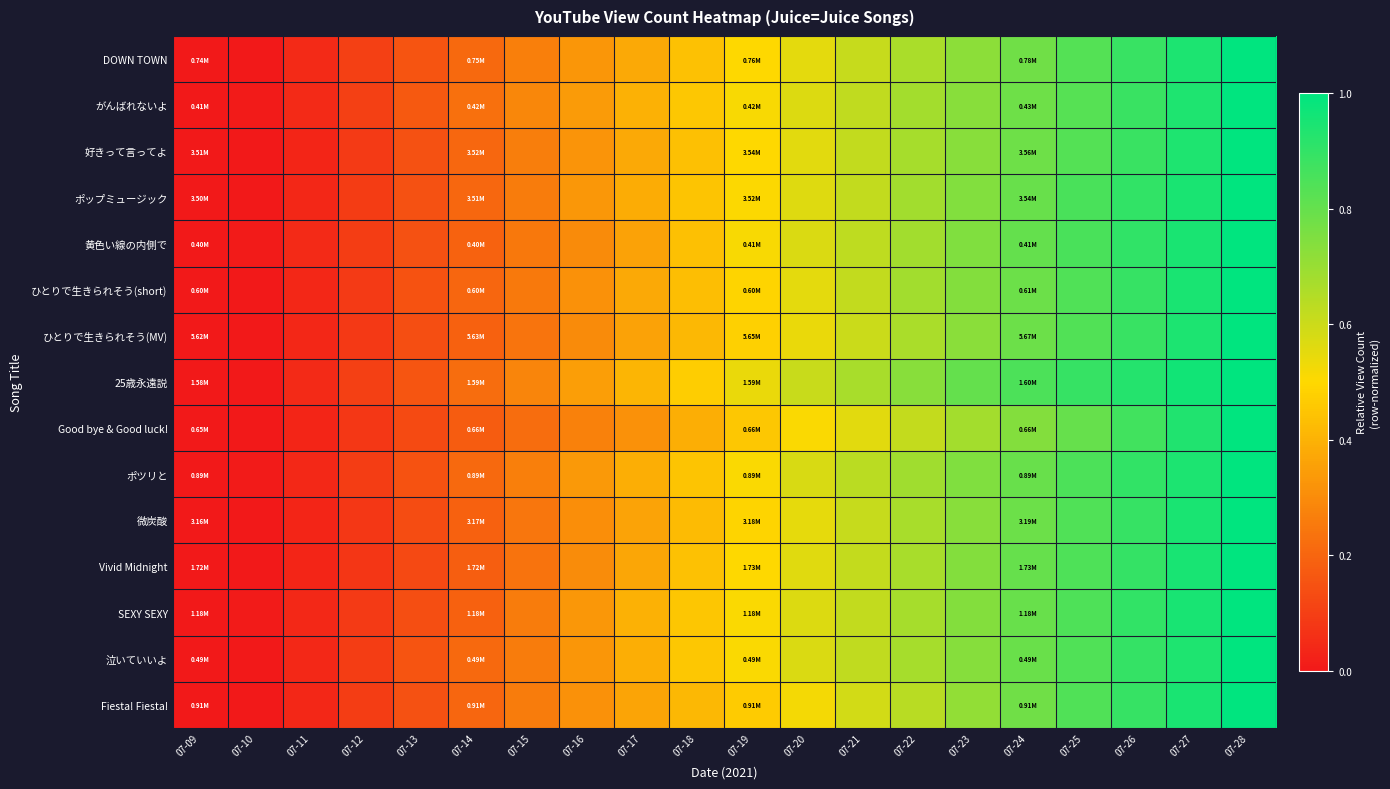

Count the number of categories in the chart.

20